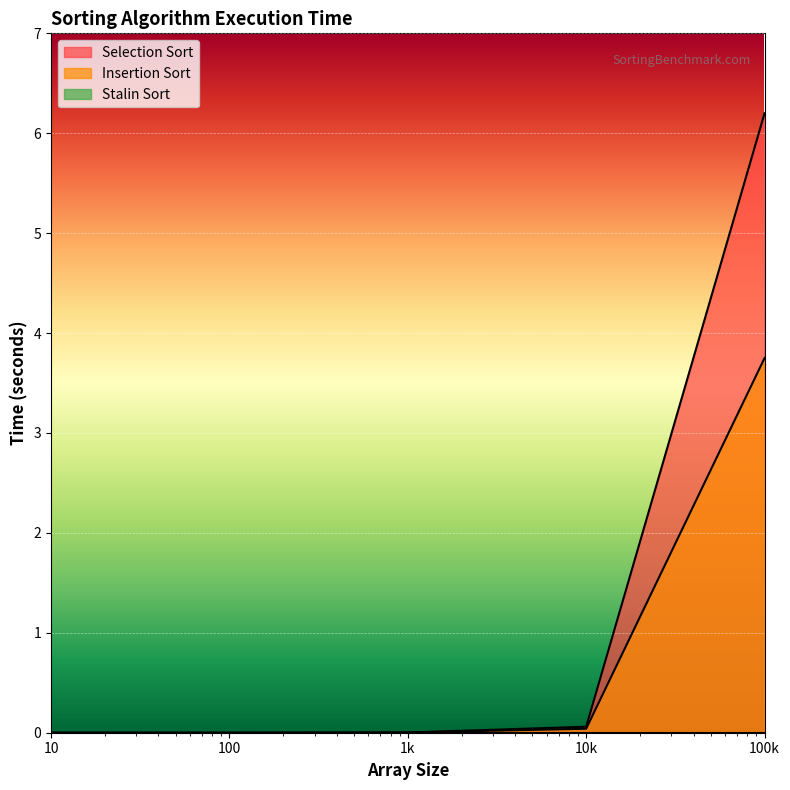

Which series has the largest total across all categories?

Selection Sort